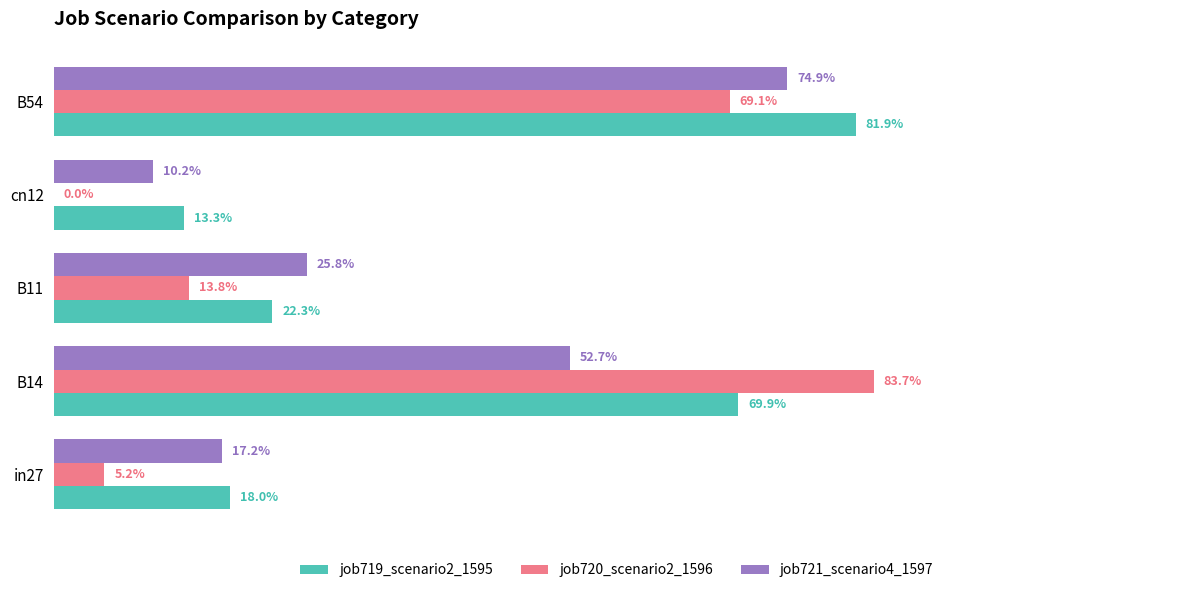

Rank the series by their average value, from lowest to highest.

job720_scenario2_1596, job721_scenario4_1597, job719_scenario2_1595